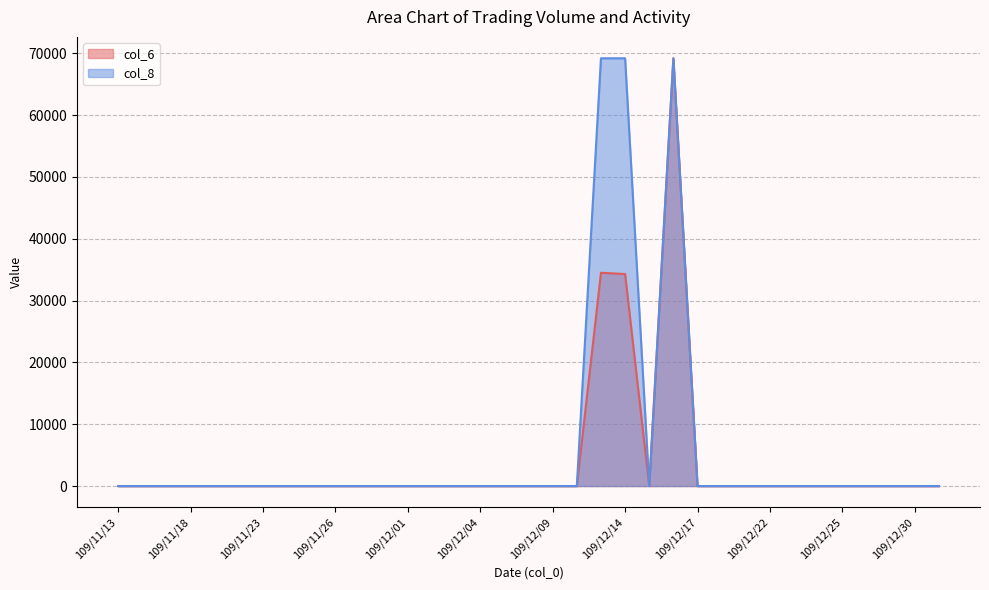

Which label corresponds to the largest value in the chart?

109/12/16